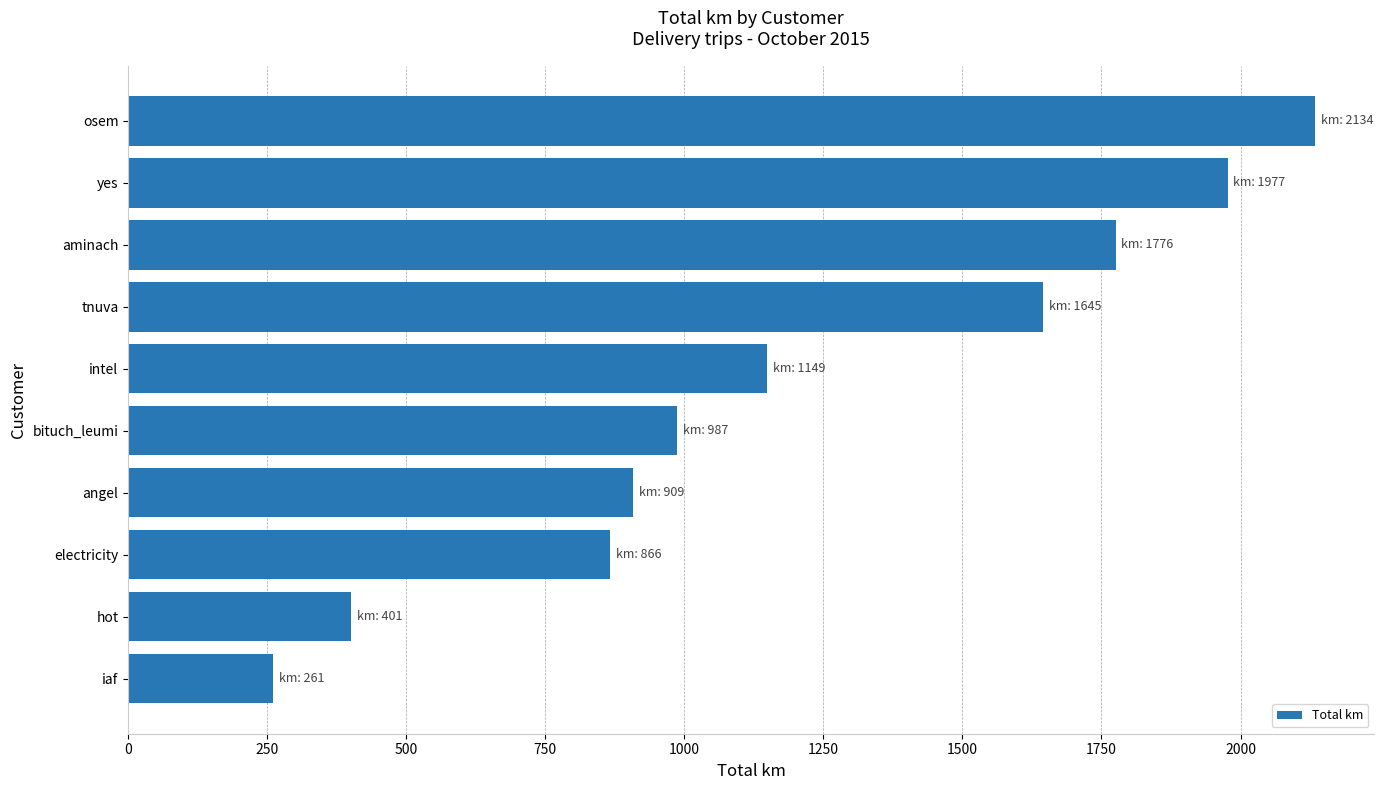

Rank the categories by value from lowest to highest.

iaf, hot, electricity, angel, bituch_leumi, intel, tnuva, aminach, yes, osem